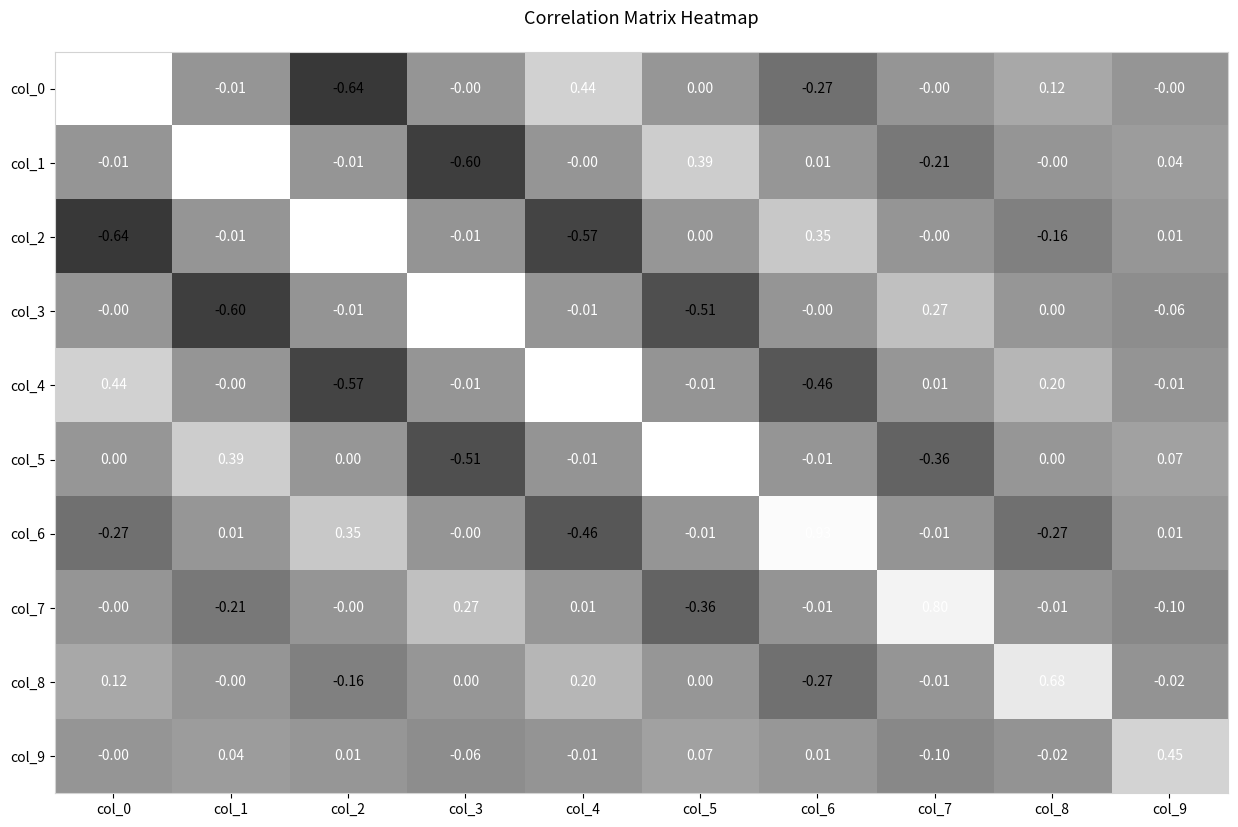

Is the value of col_4 at col_9 greater than the value of col_8 at col_6?

Yes